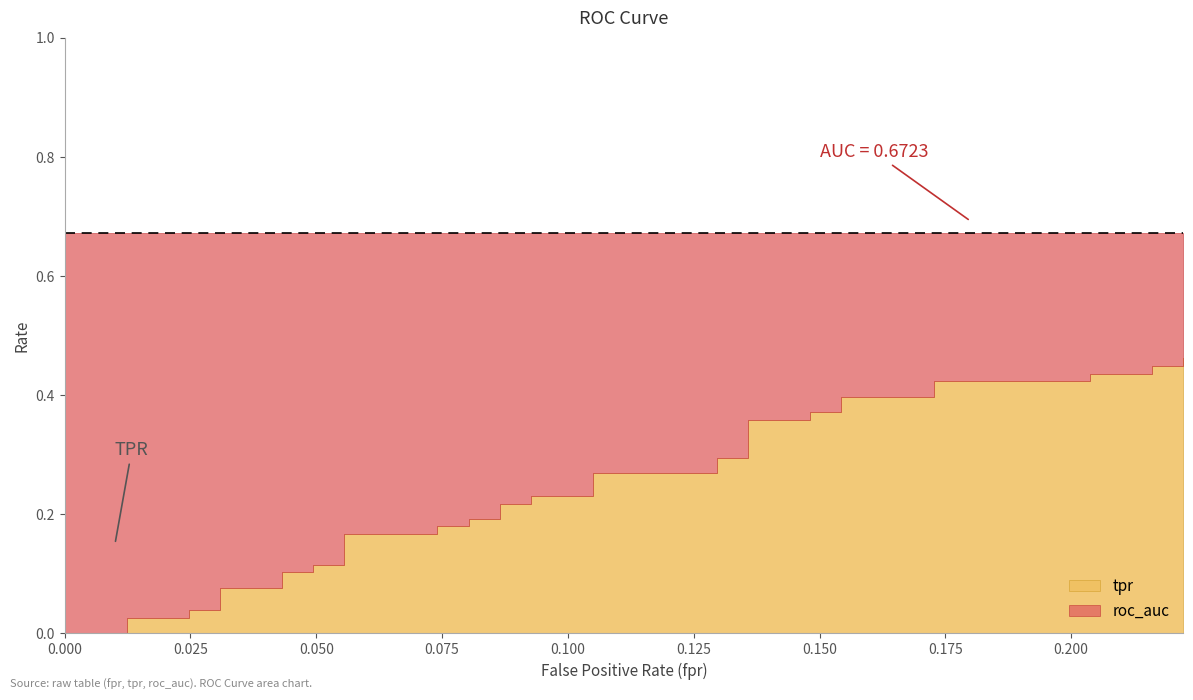

How many values in tpr are above zero?

37